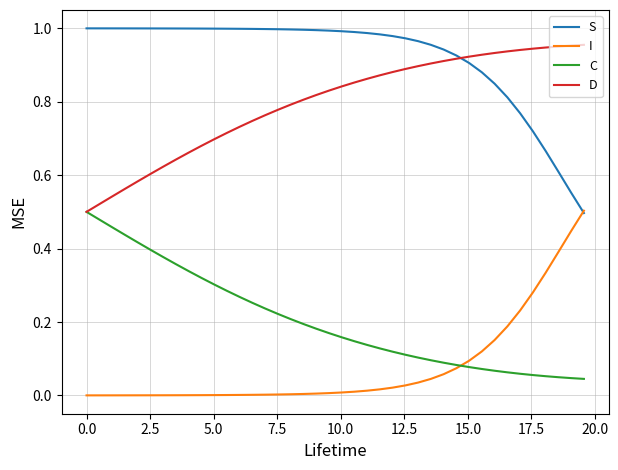

Rank the series by their average value, from lowest to highest.

I, C, D, S